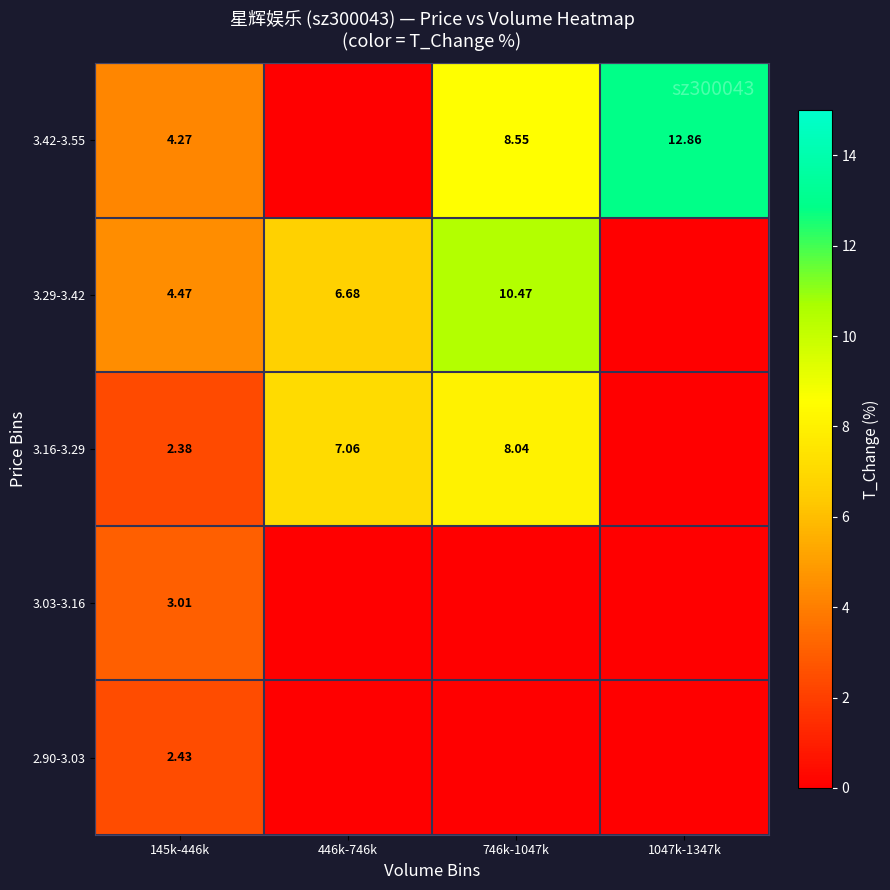

How many distinct data groups are displayed?

5